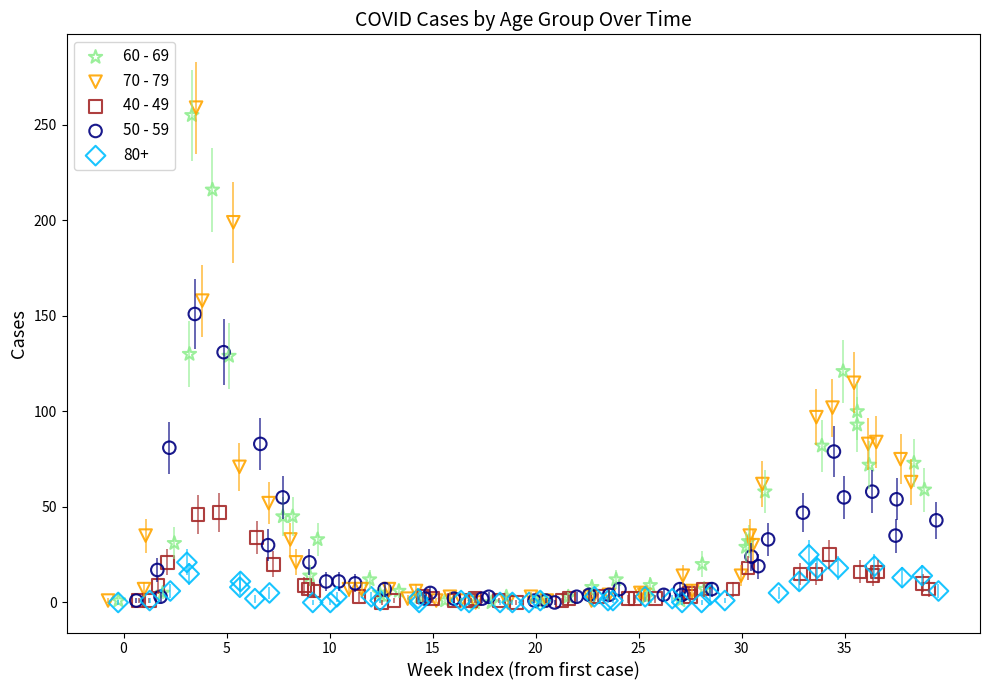

What are all the series names shown in the legend?

60 - 69, 70 - 79, 40 - 49, 50 - 59, 80+